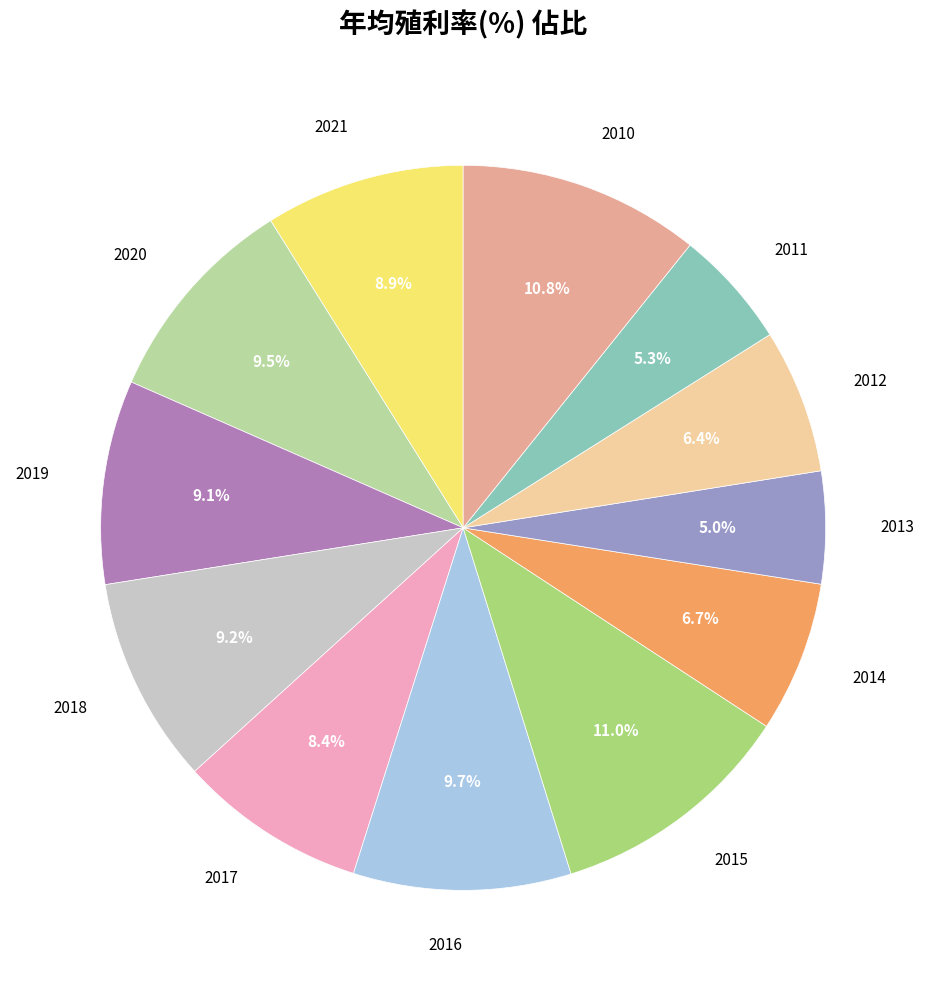

To the nearest percent, what is the average slice percentage?

8%